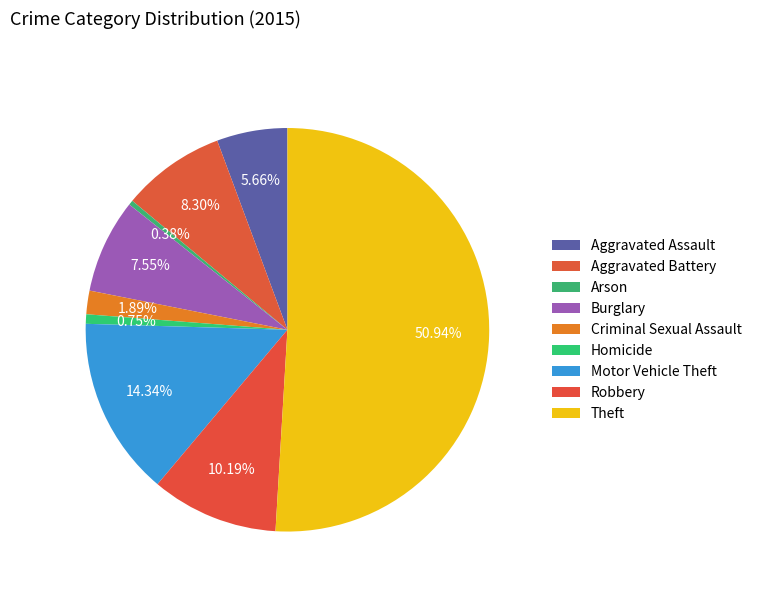

What percentage is the Aggravated Battery slice, to the nearest percent?

8%